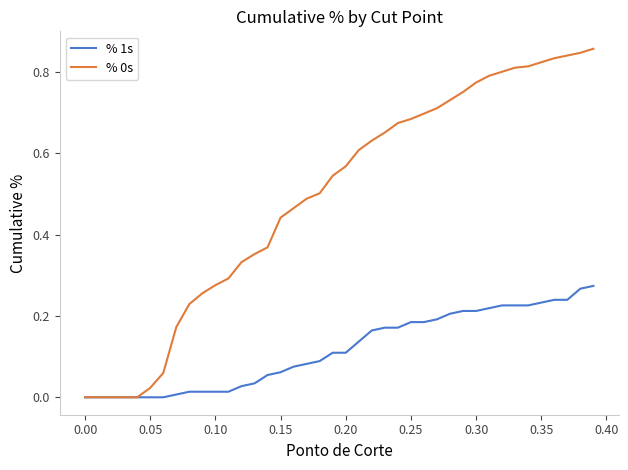

True or false: % 0s has a value of 1.0 at 0.30.

False